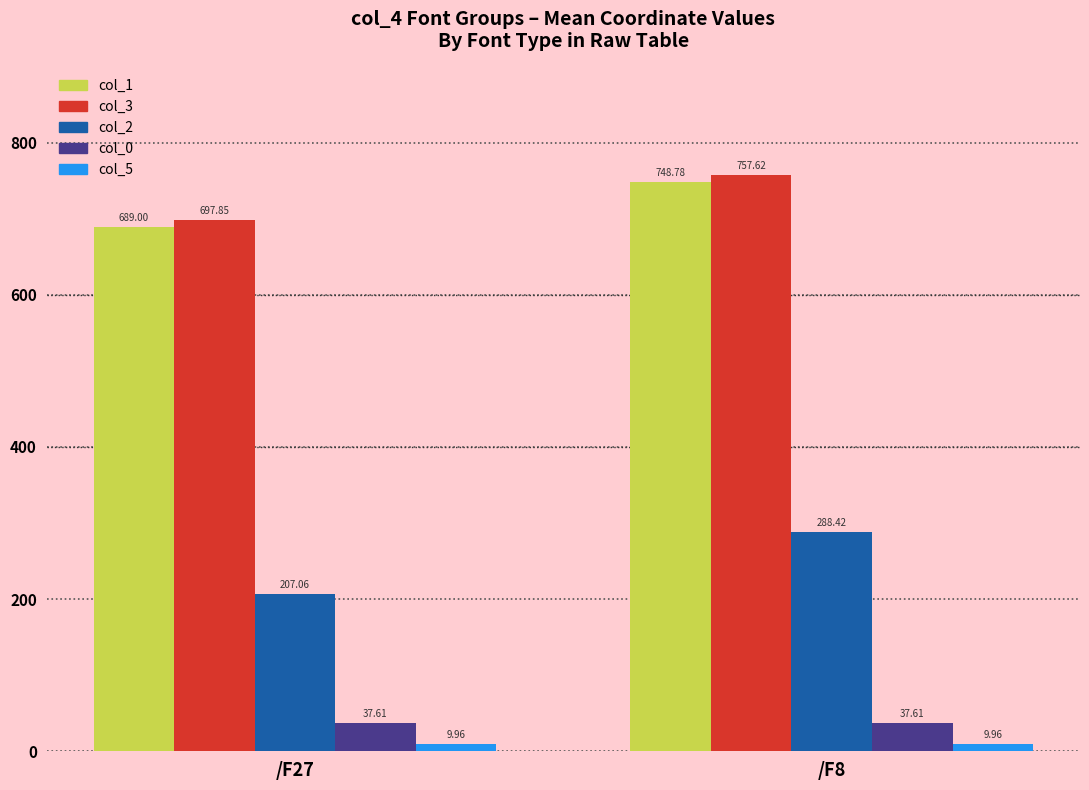

True or false: col_1 has a value of 748.8 at /F8.

True